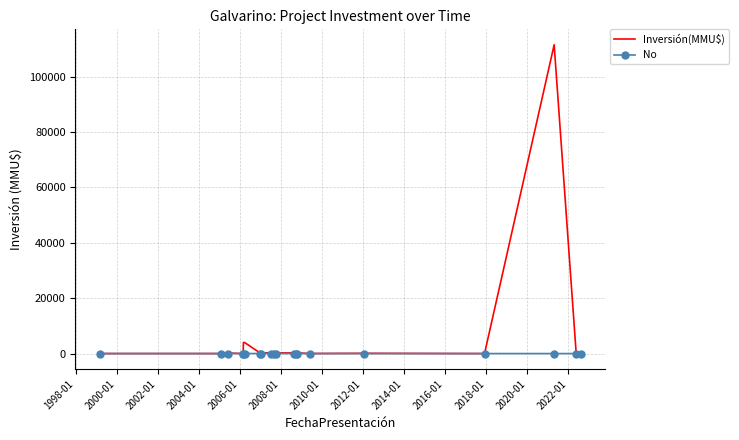

List the series in order of their peak value, highest first.

Inversión(MMU$), No